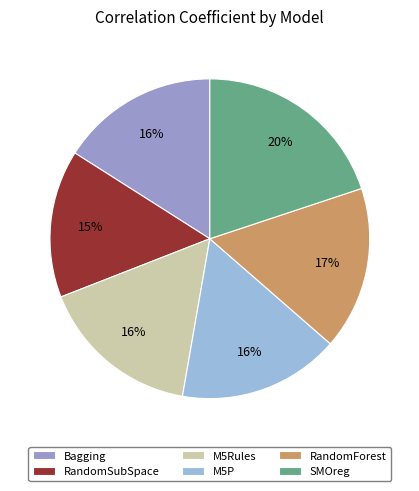

Count the number of slices in the pie.

6